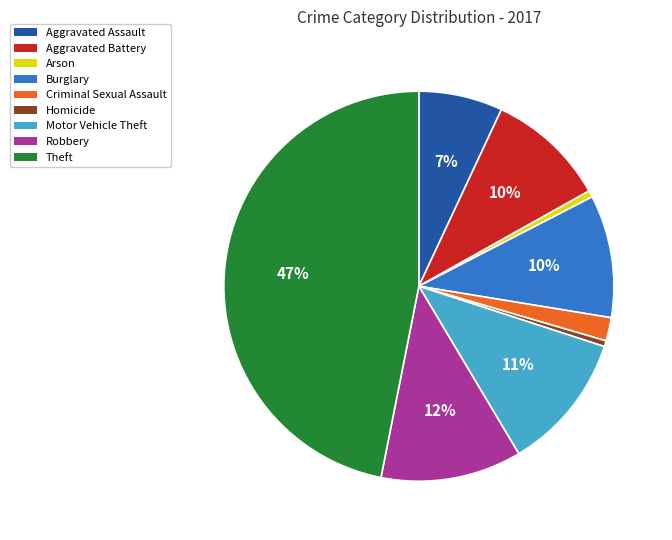

To the nearest percent, what percentage of the pie is Motor Vehicle Theft?

11%